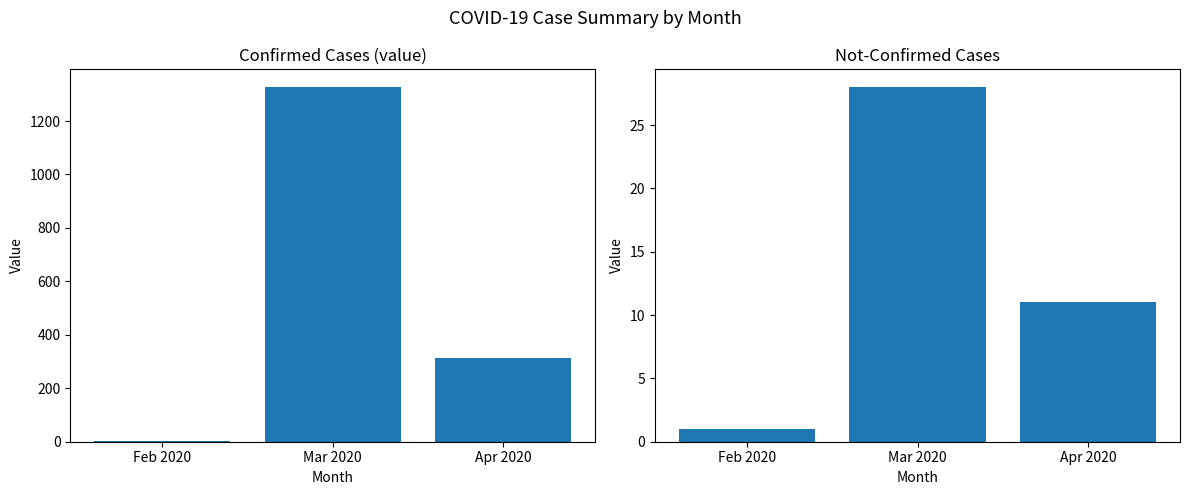

How many values in the not-confirmed series exceed 11?

1